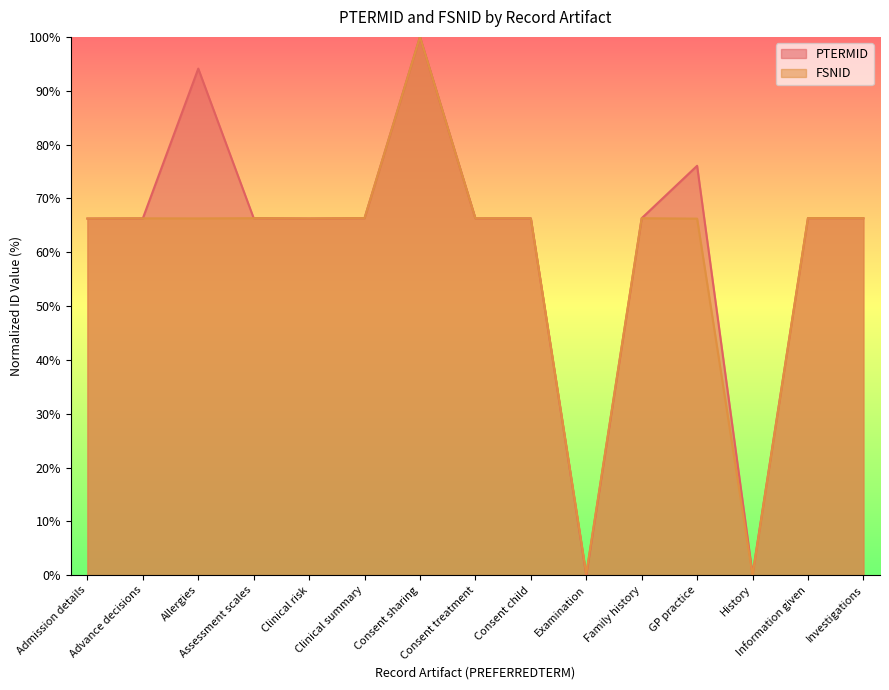

What is the difference between the maximum and minimum values in the PTERMID series?

100.0